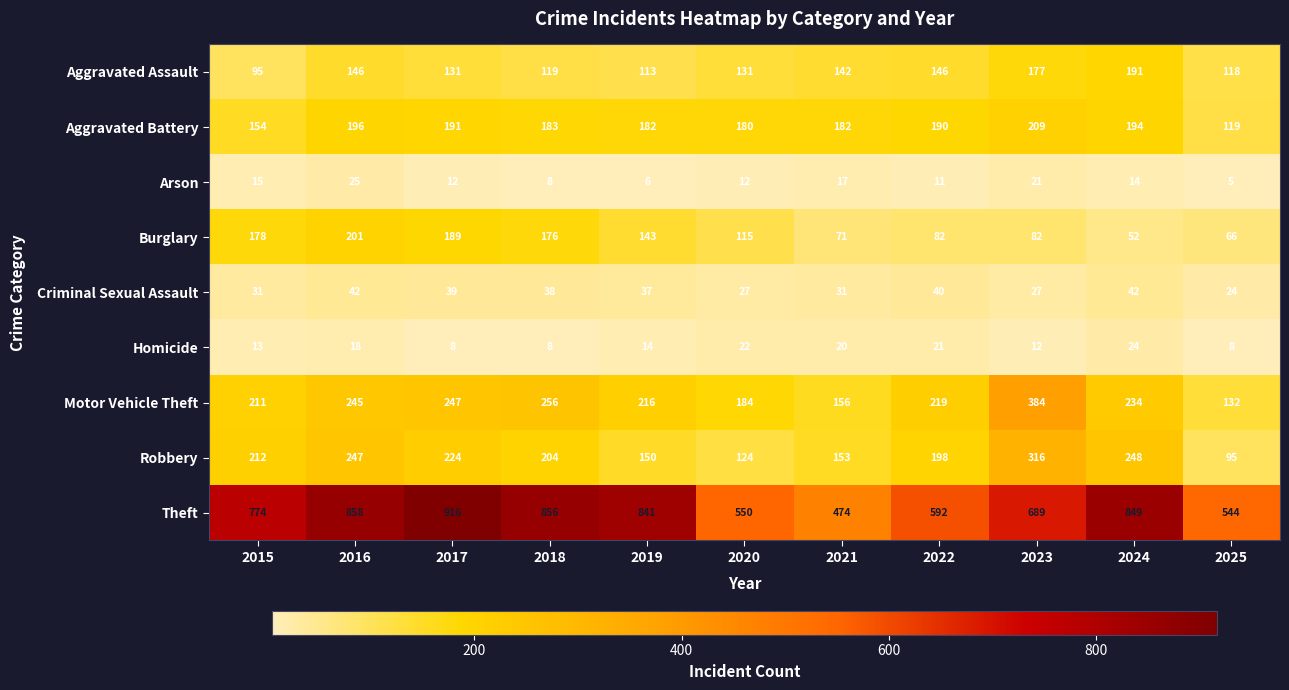

At which category is the sum across all series the highest?

2016